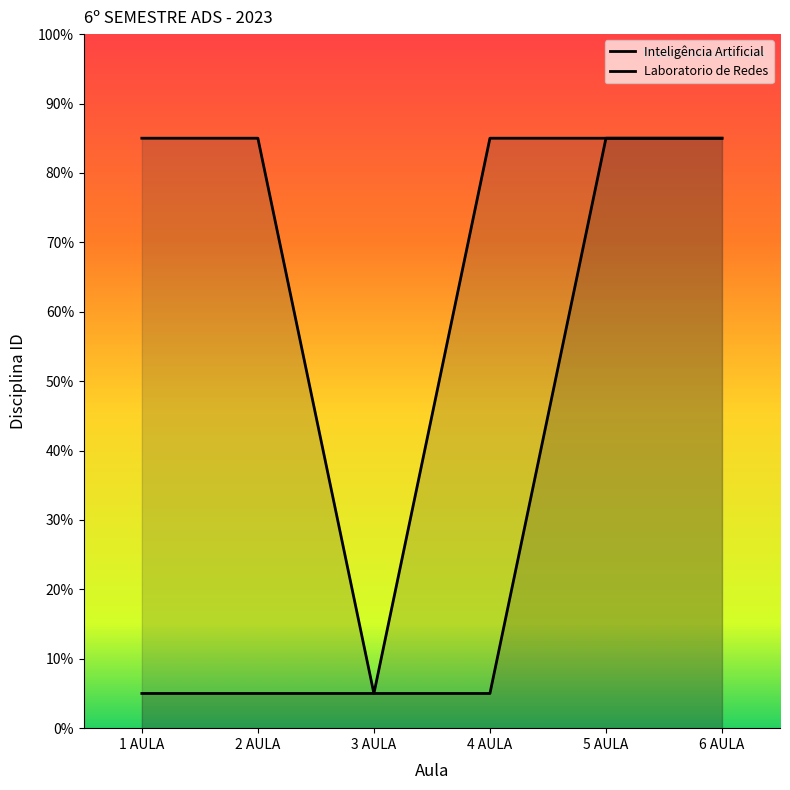

The value of Inteligência Artificial at 1 AULA is 5. True or false?

True